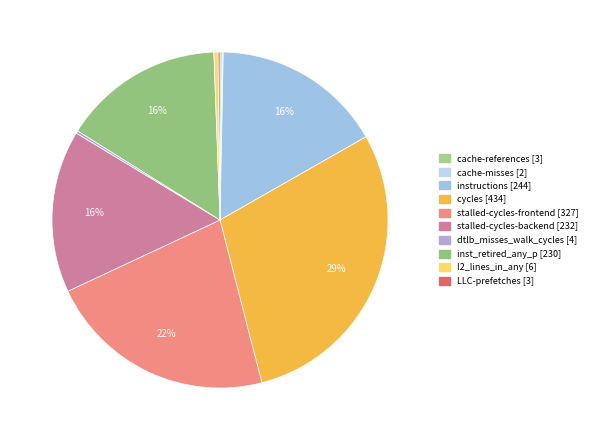

Which slice is the smallest?

cache-misses